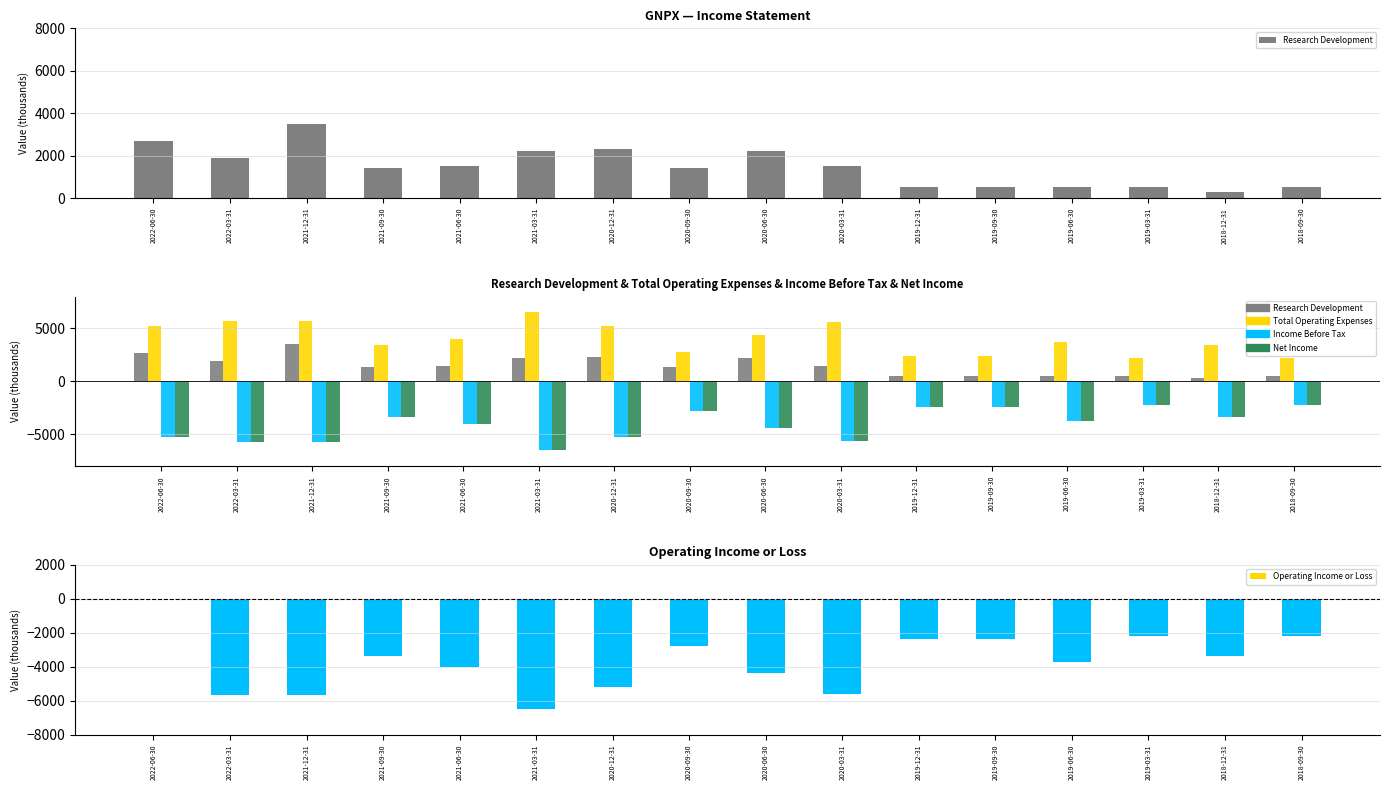

Is the value of Net Income at 2022-03-31 greater than the value of Total Operating Expenses at 2020-09-30?

No